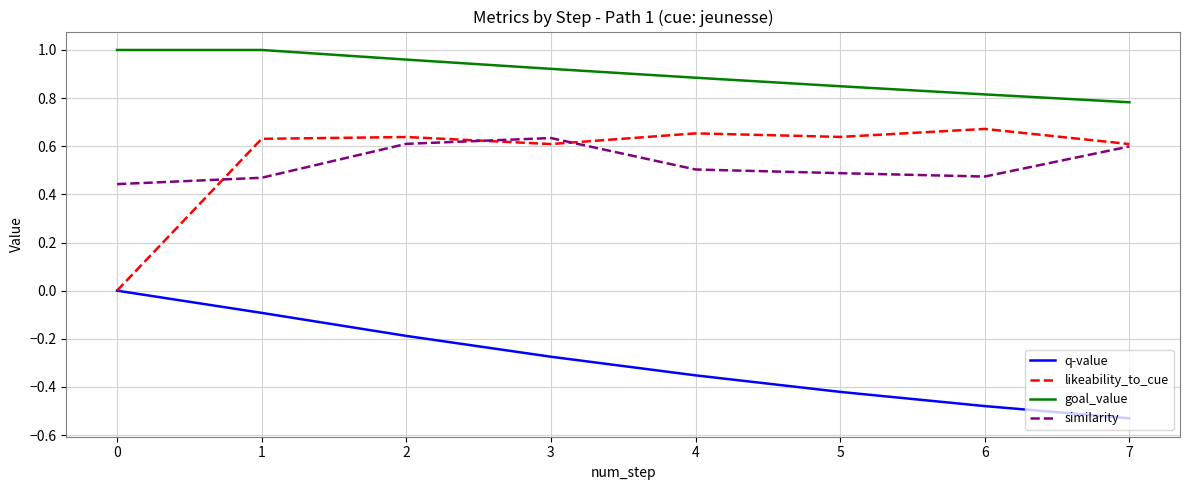

Which series has the largest range (max minus min)?

likeability_to_cue